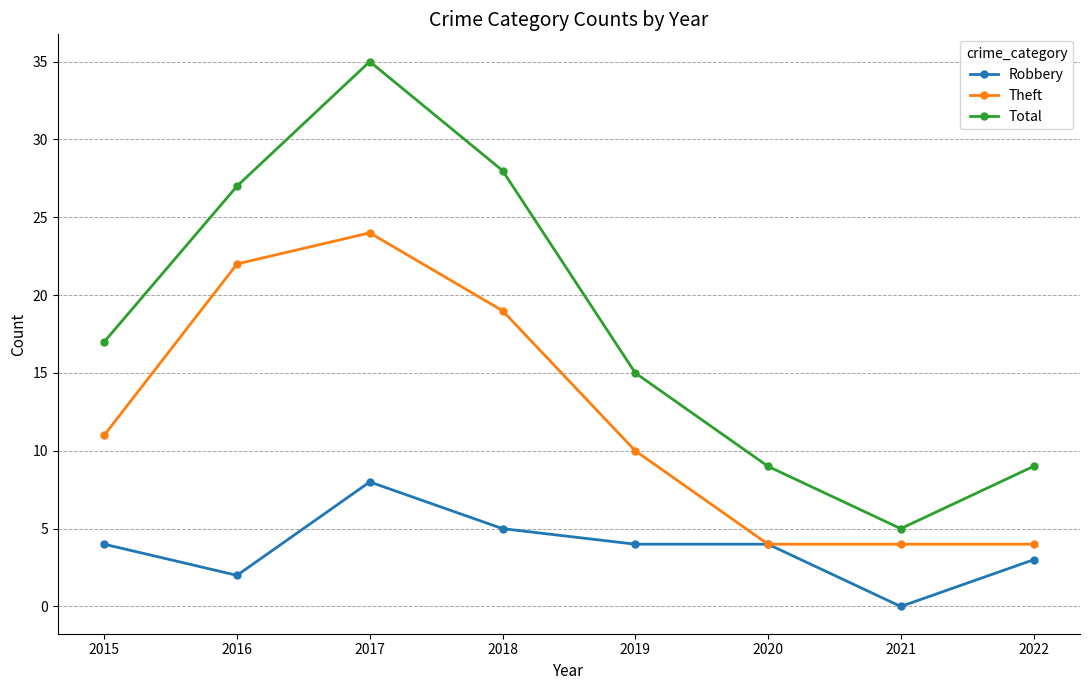

What are all the series names shown in the legend?

Robbery, Theft, Total